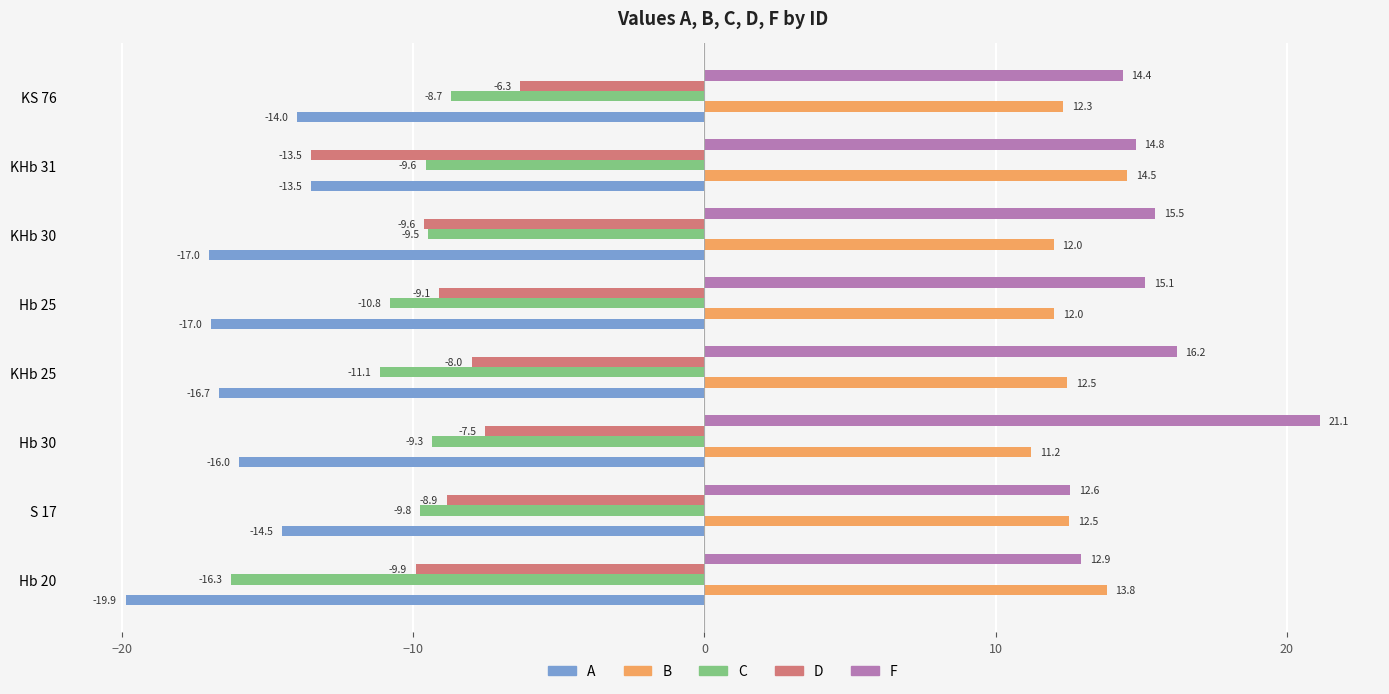

What is the difference between the maximum and minimum values in the C series?

7.6